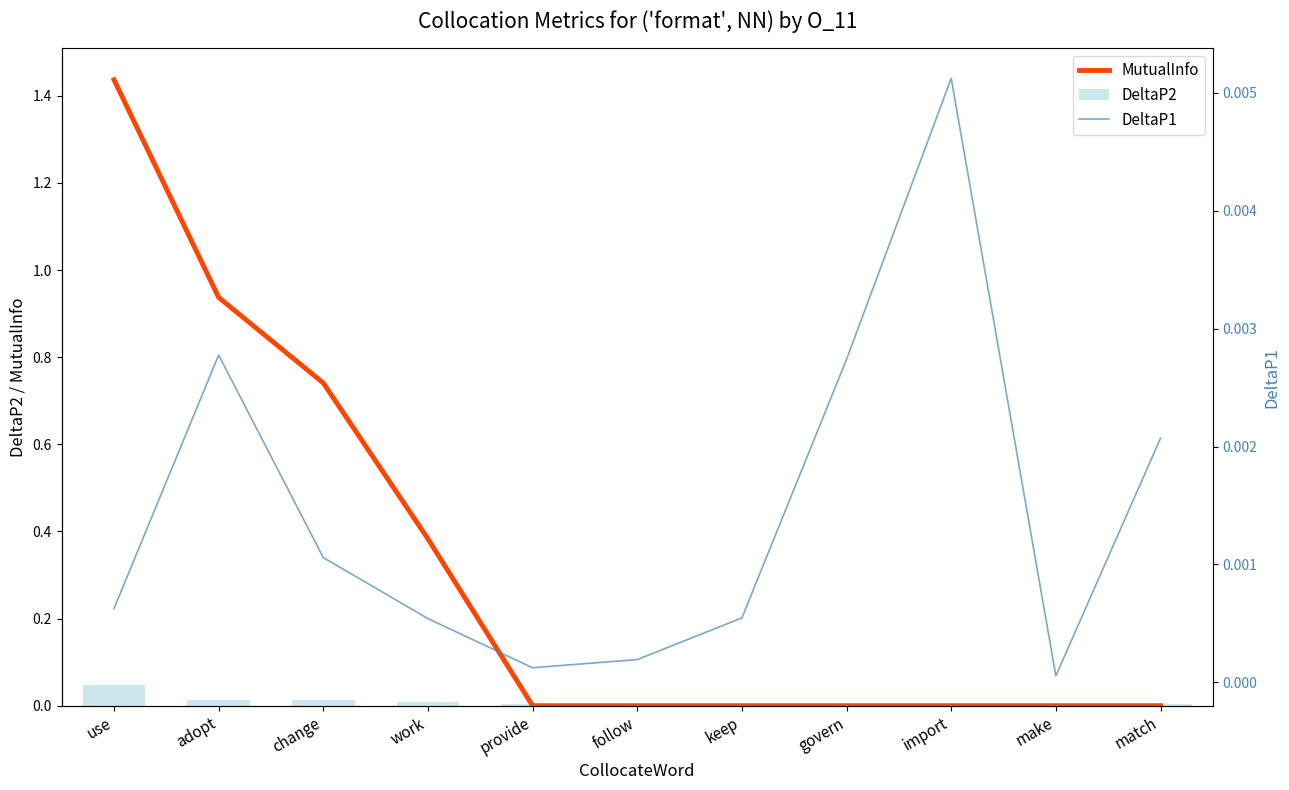

Reading left to right, transcribe all the data shown in this chart.

MutualInfo: 1.4	0.9	0.7	0.4	0.0	0.0	0.0	0.0	0.0	0.0	0.0
DeltaP2: 0.0	0.0	0.0	0.0	0.0	0.0	0.0	0.0	0.0	0.0	0.0
DeltaP1: 0.0	0.0	0.0	0.0	0.0	0.0	0.0	0.0	0.0	0.0	0.0